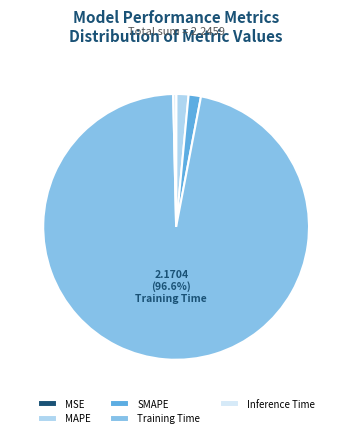

Do SMAPE and Inference Time together represent more than half of the pie?

No